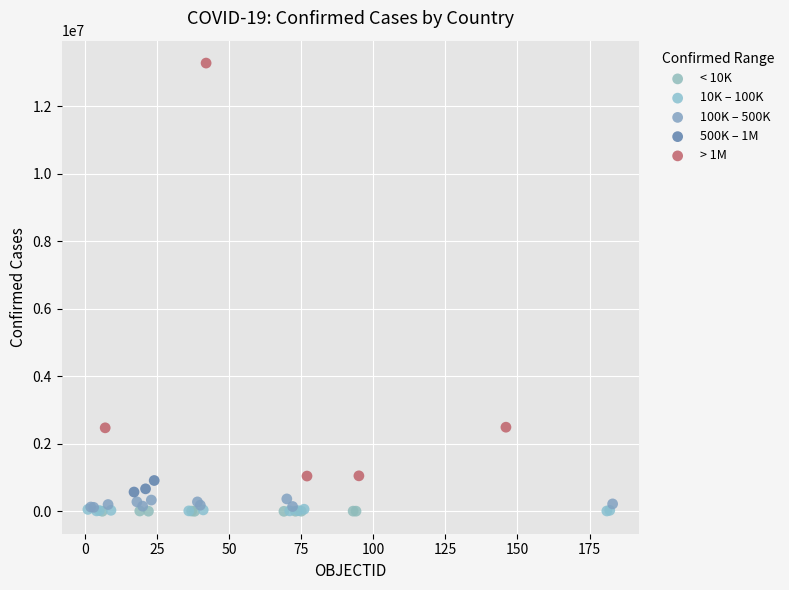

Which series contains the highest Y value?

> 1M